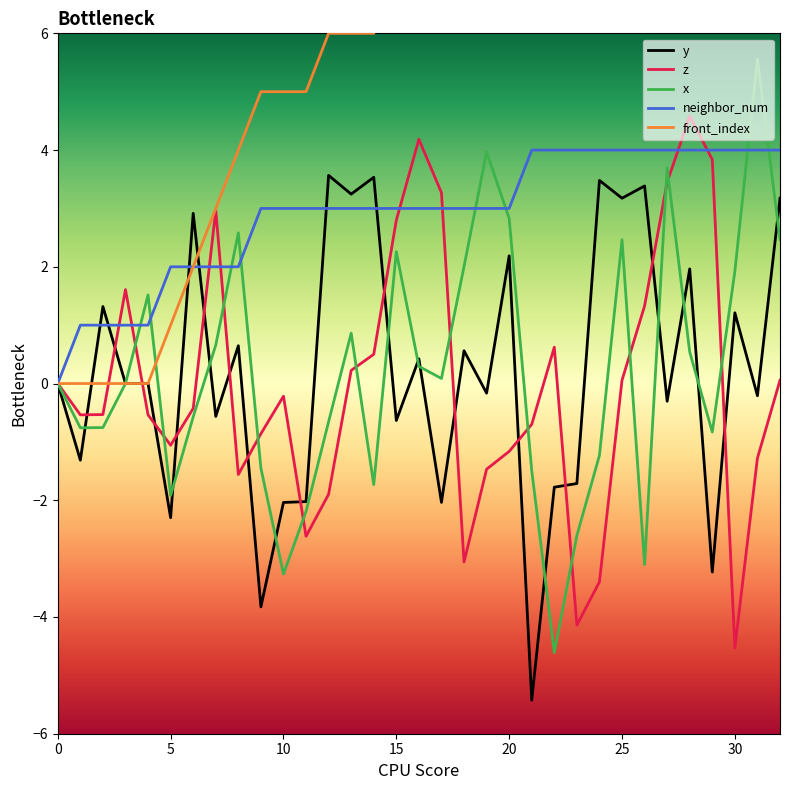

Which series has the widest spread of values?

front_index